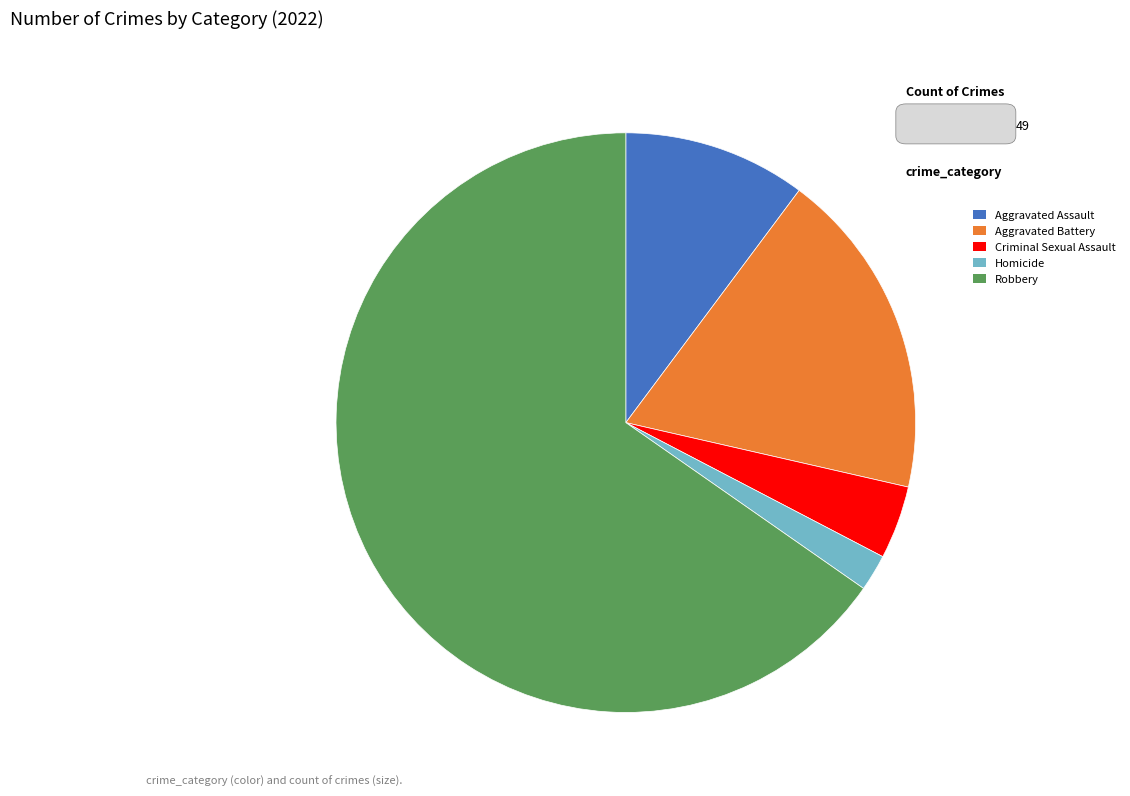

Do Homicide and Criminal Sexual Assault together represent more than half of the pie?

No